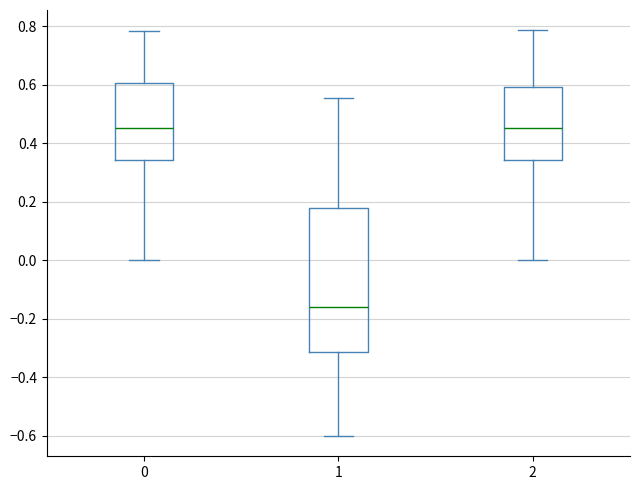

Reading left to right, transcribe this box plot: for each box, give where its median line is, the range the box spans, and where its two whiskers end, as read against the y-axis. The values are not printed on the chart, so give them approximately, as read against the axis.

0: median 0.46, box 0.34 to 0.60, whiskers 0.00 to 0.78
1: median -0.16, box -0.32 to 0.18, whiskers -0.60 to 0.56
2: median 0.46, box 0.34 to 0.60, whiskers 0.00 to 0.78